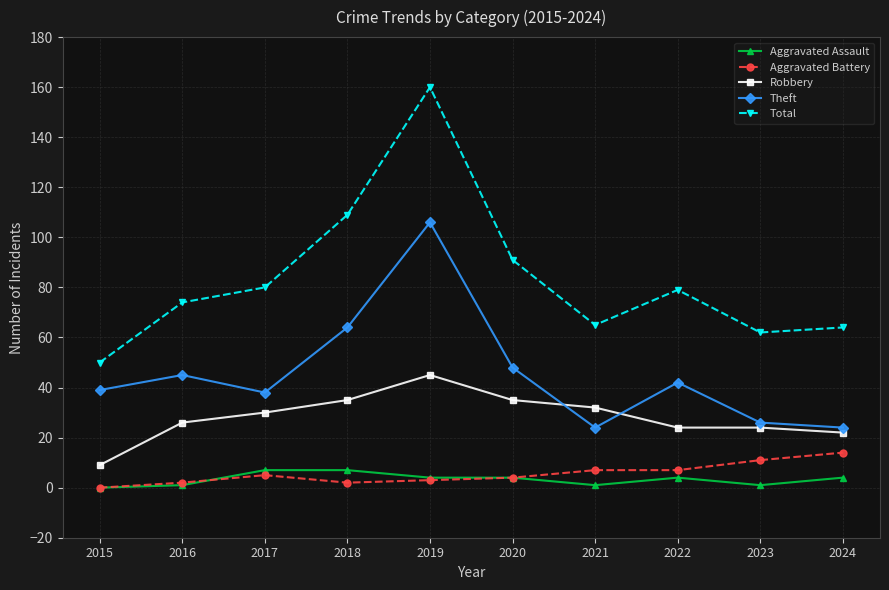

What is the difference between the Theft values at 2020 and 2022?

6